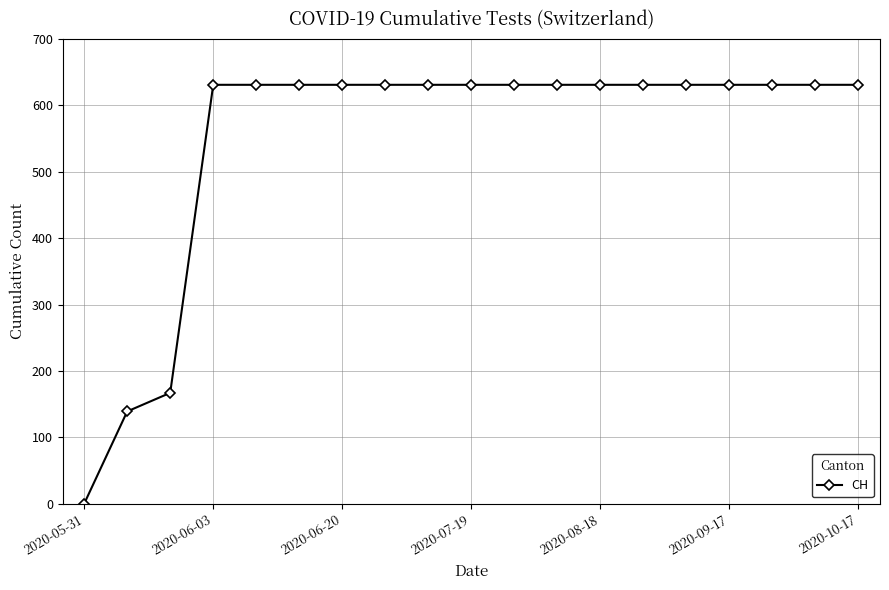

What is the difference between the second highest and second lowest values?

492